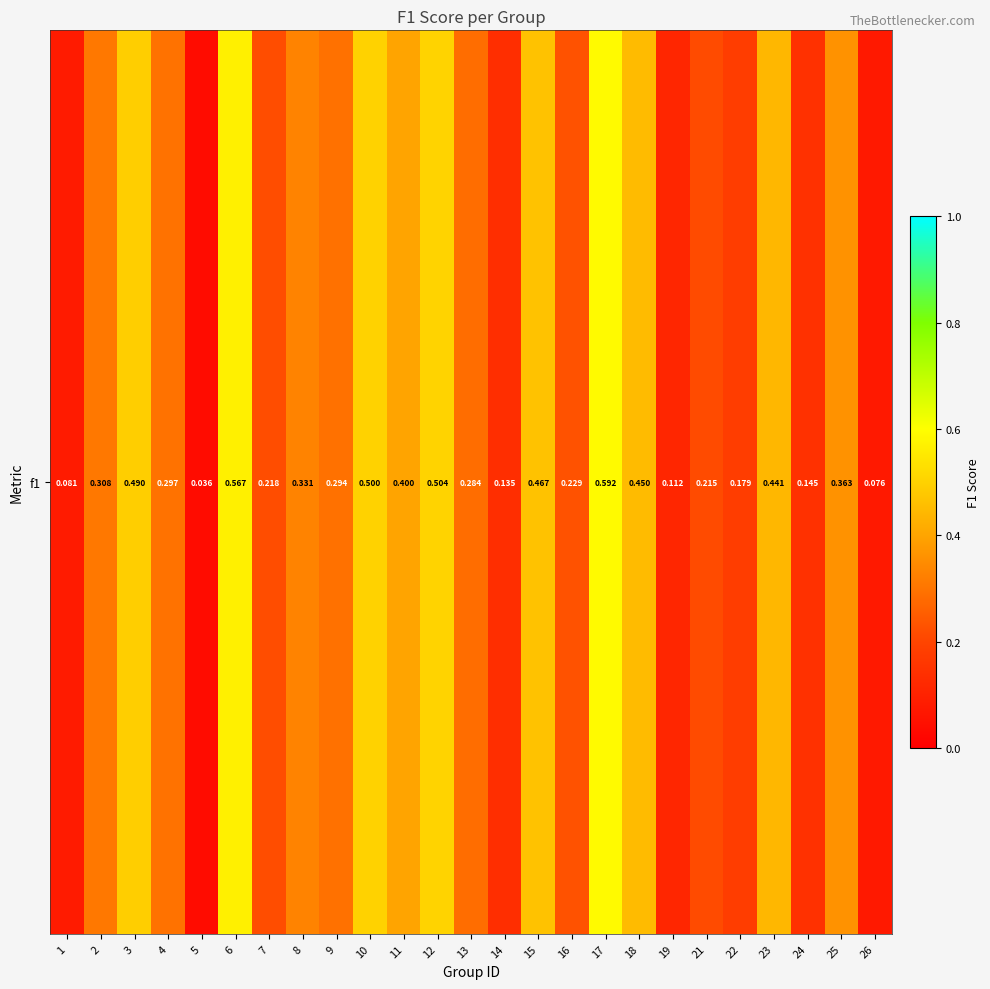

At which category does the chart reach its peak across all series?

17